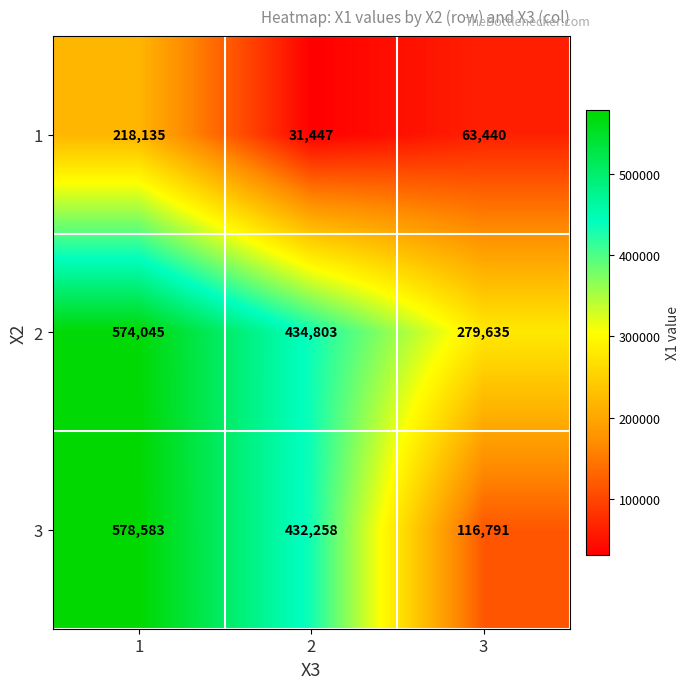

Which series changed the most between 1 and 2?

1